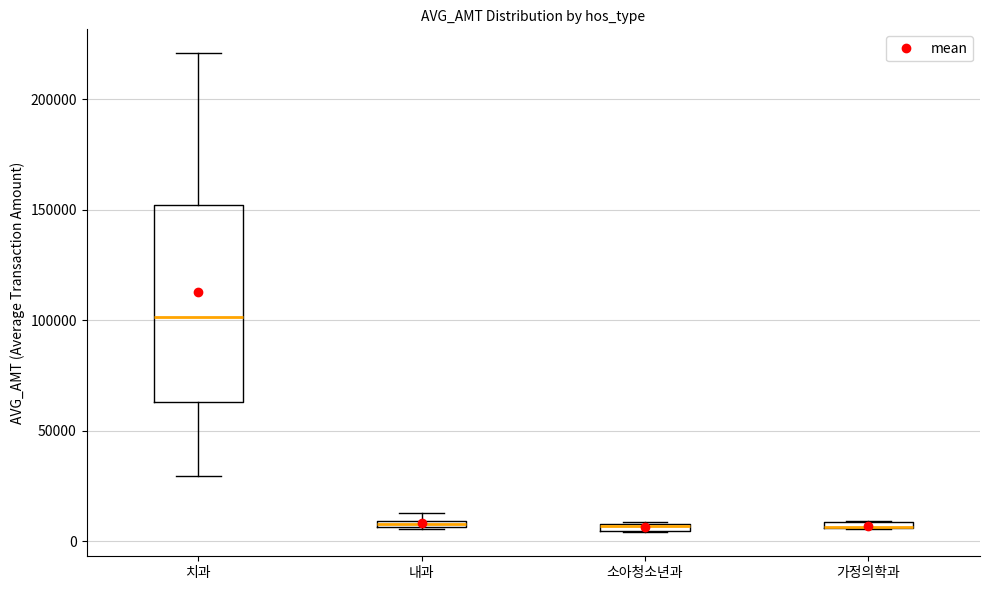

Which box is the tallest, from its lower edge to its upper edge?

치과